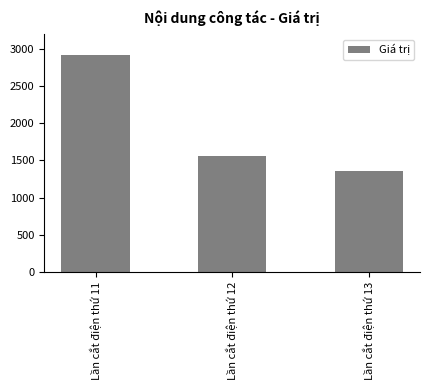

Is it true that the value at Lần cắt điện thứ 12 is 779.9?

False